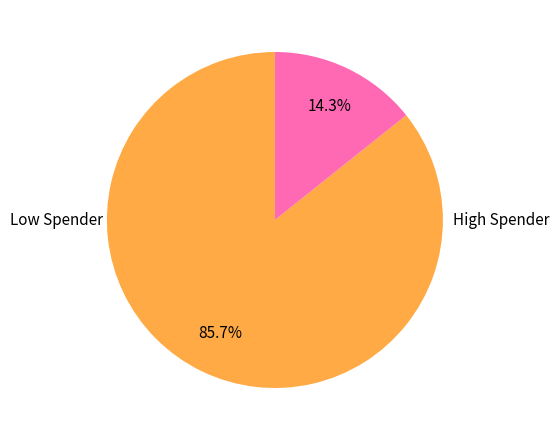

Is there a majority slice in this chart?

Yes